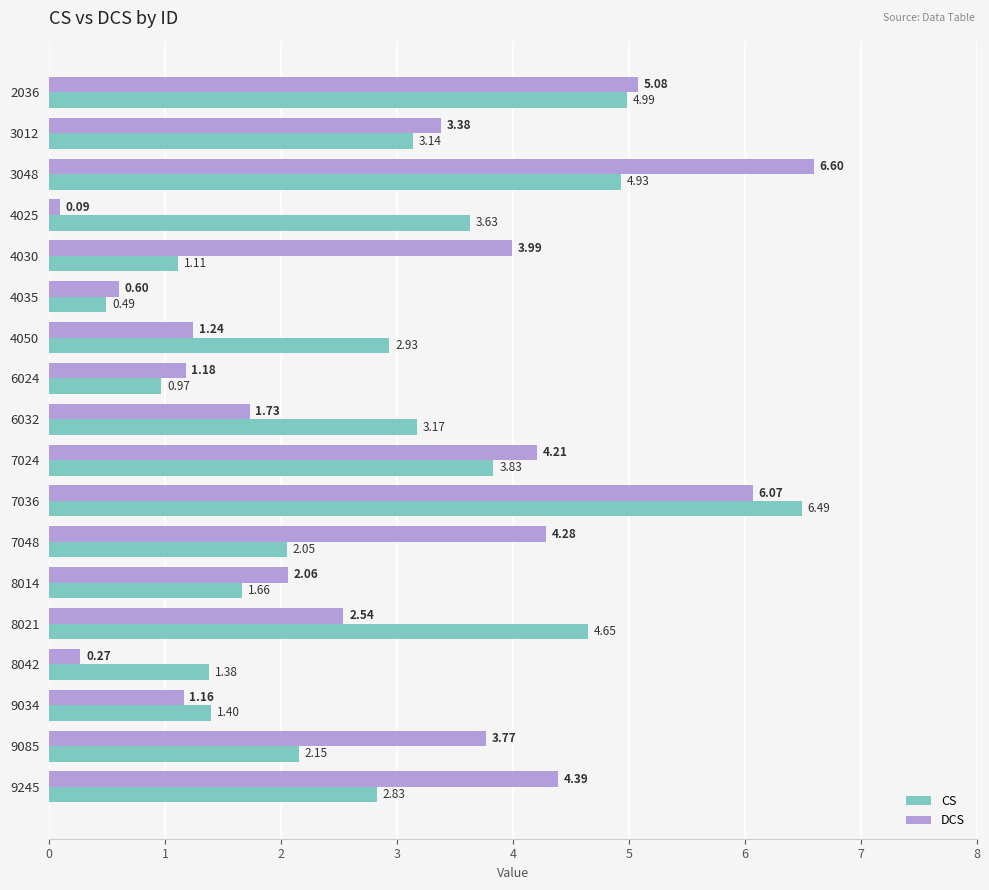

What is the total value across all series at 9085?

5.9